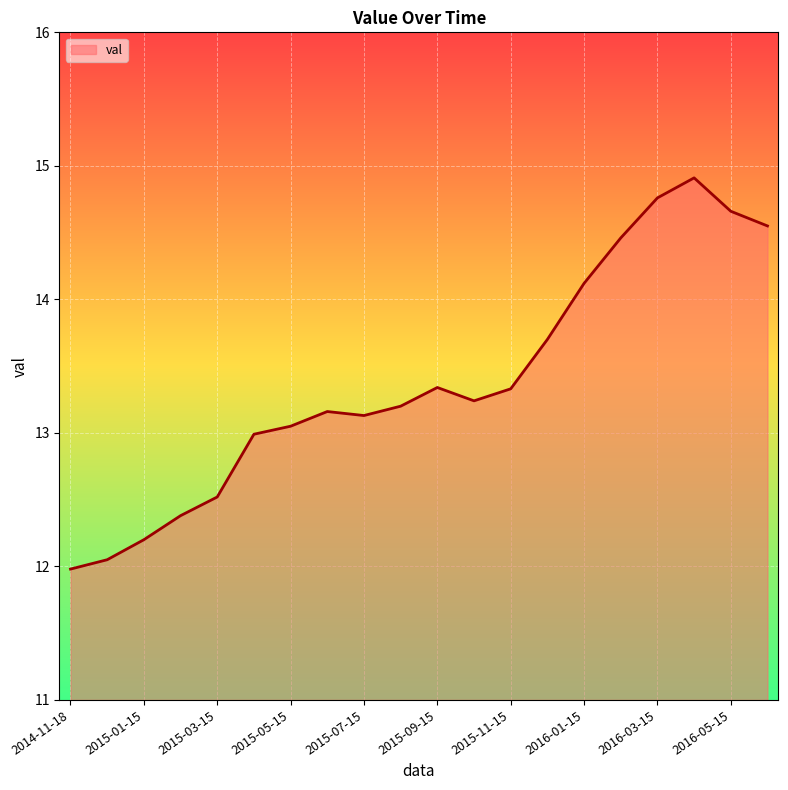

How many series are shown in this chart?

1